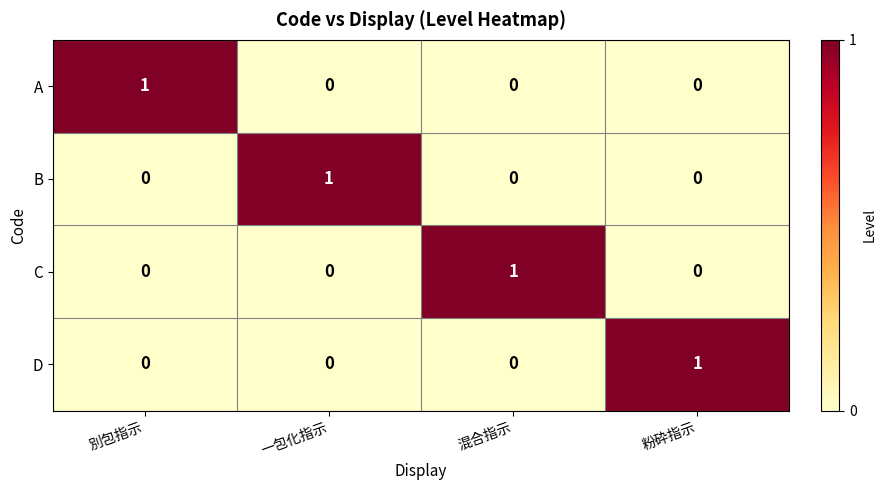

Which category has the highest value in the A series?

別包指示